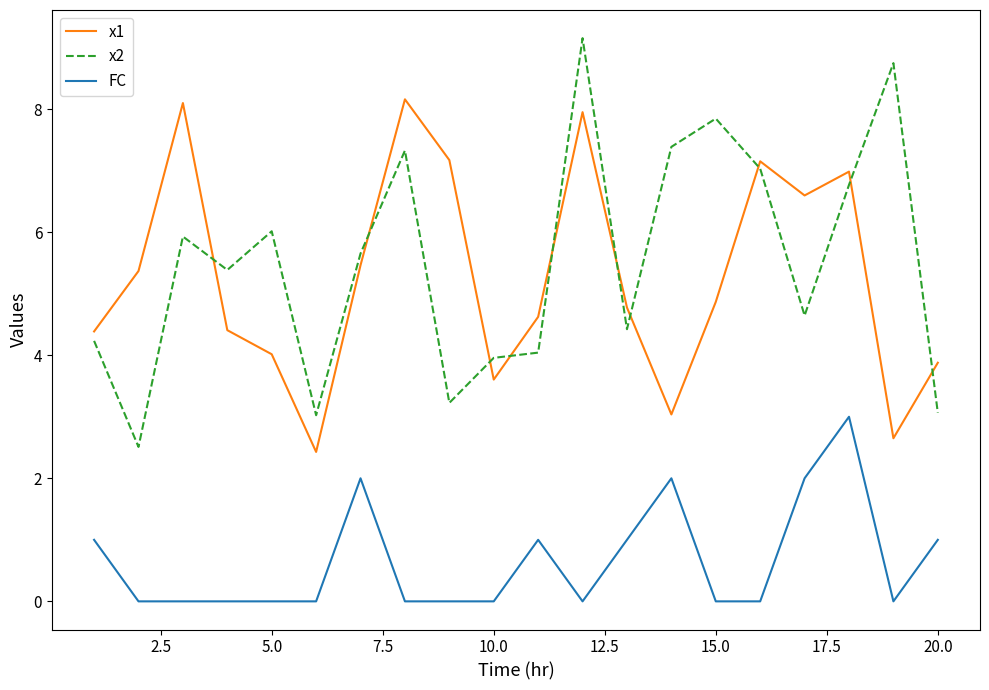

What is the highest value of the x1 series?

8.2